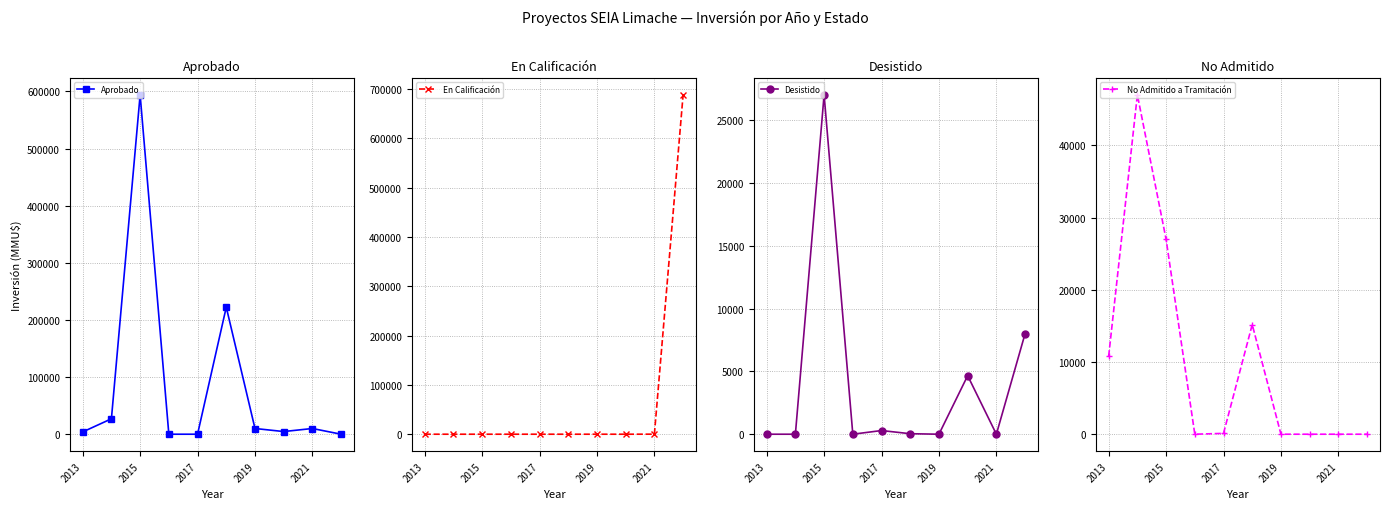

How many data points in No Admitido a Tramitación are above 116?

4